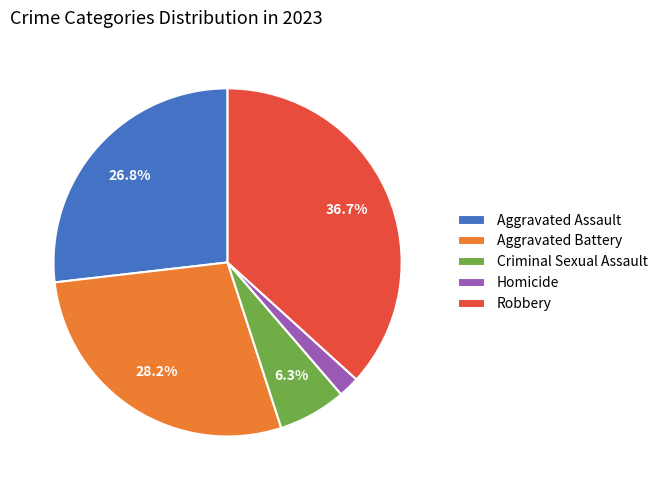

Between Aggravated Battery and Robbery, which is larger?

Robbery